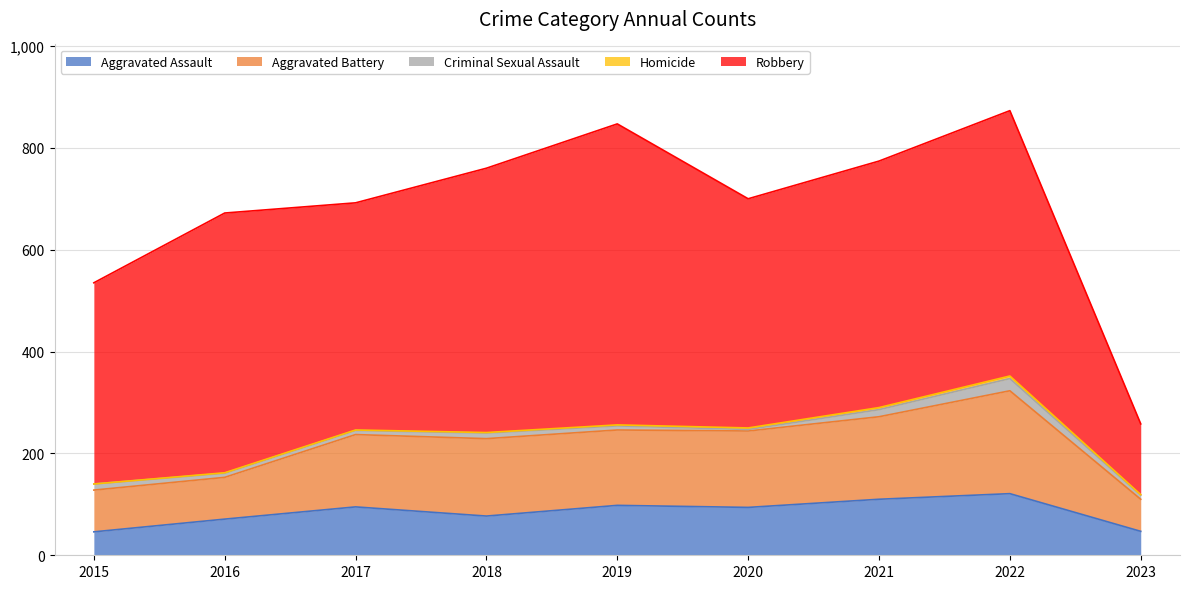

Does the chart display data point markers on the line(s)?

No